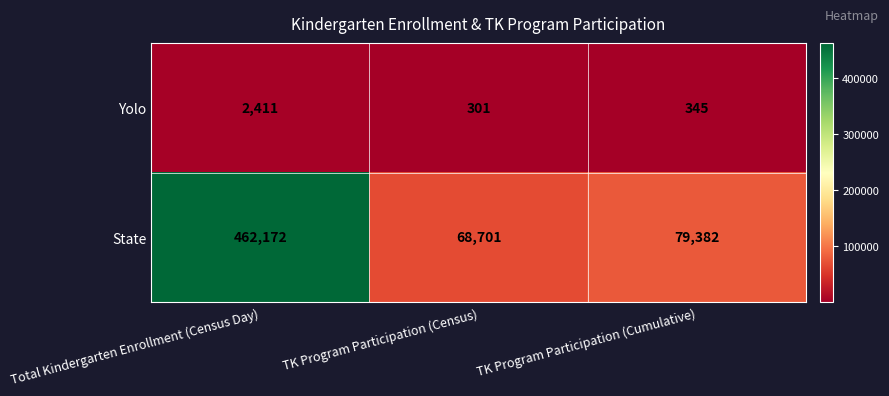

At which label is State closest to 265436?

TK Program Participation (Cumulative)